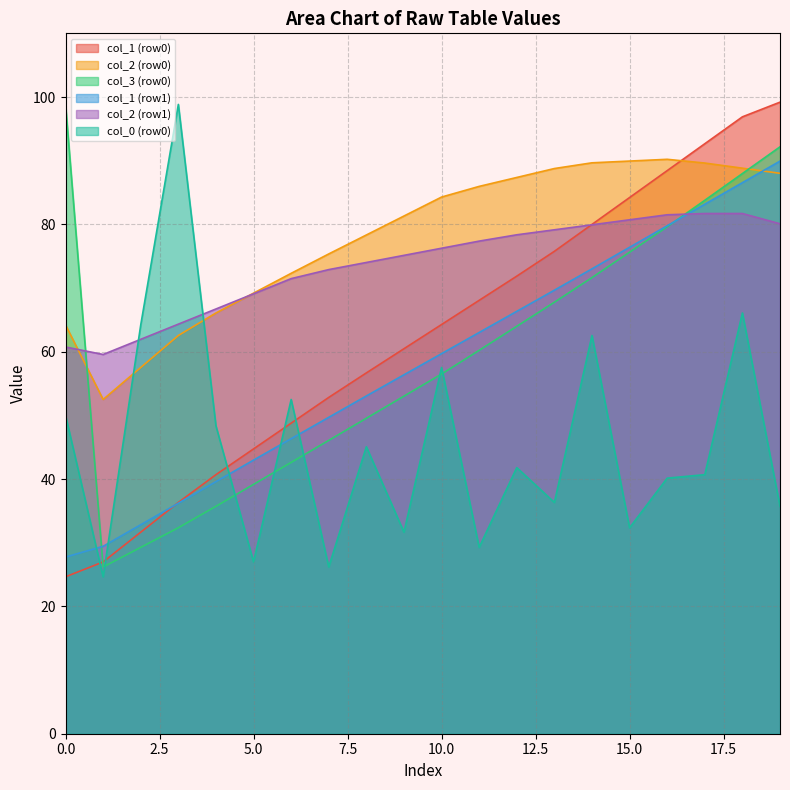

Which category has the lowest value in the col_2 series?

1